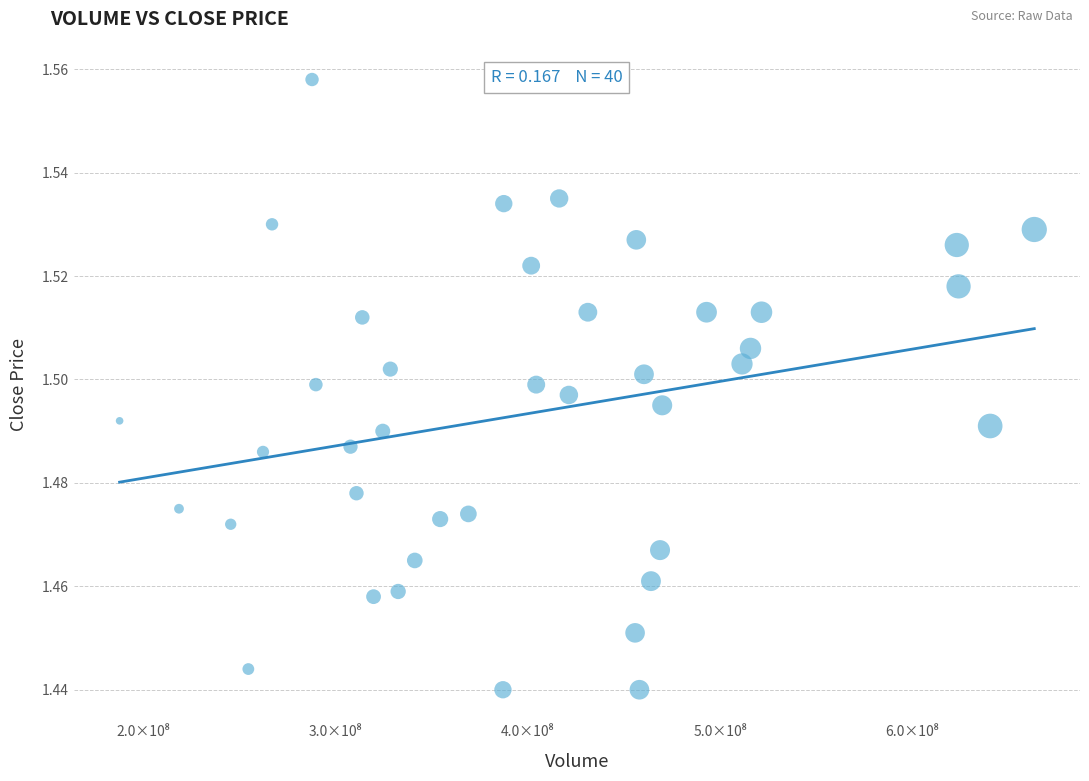

What is the range of X values (max minus min)?

475591863.0